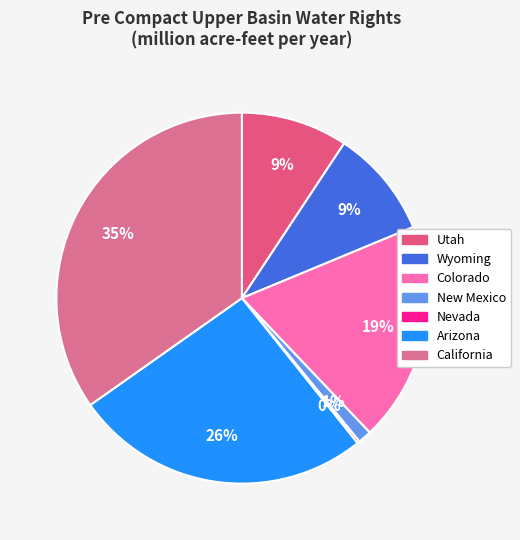

To the nearest percent, what is the combined percentage of Arizona and Nevada?

26%